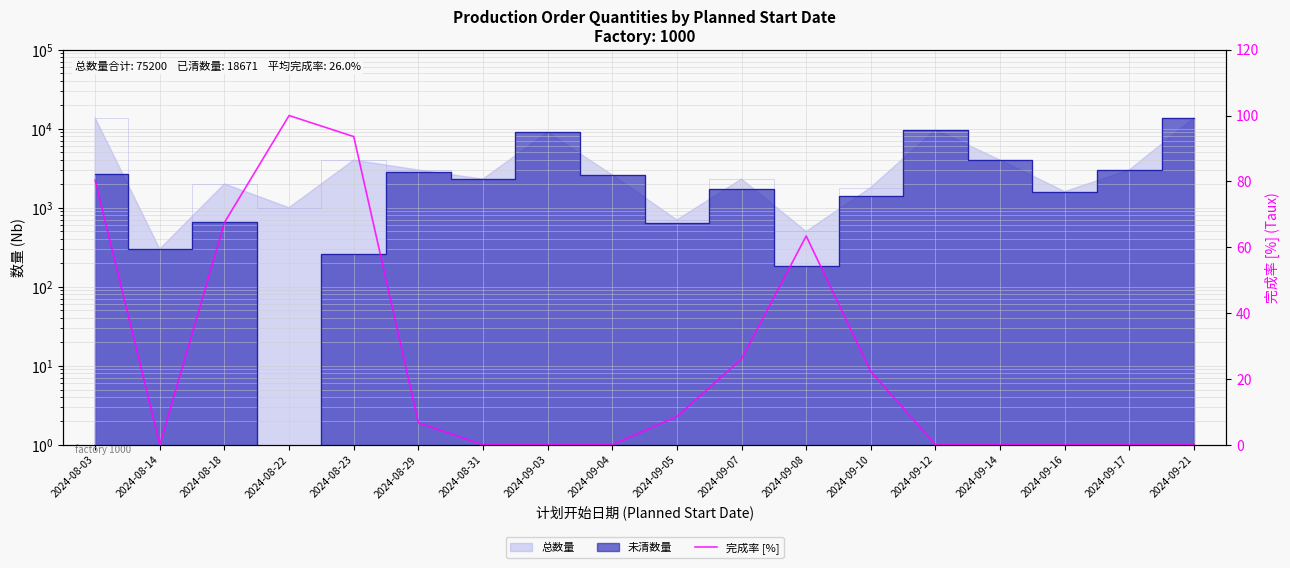

How many points are higher than both their immediate neighbors (excluding endpoints)?

2